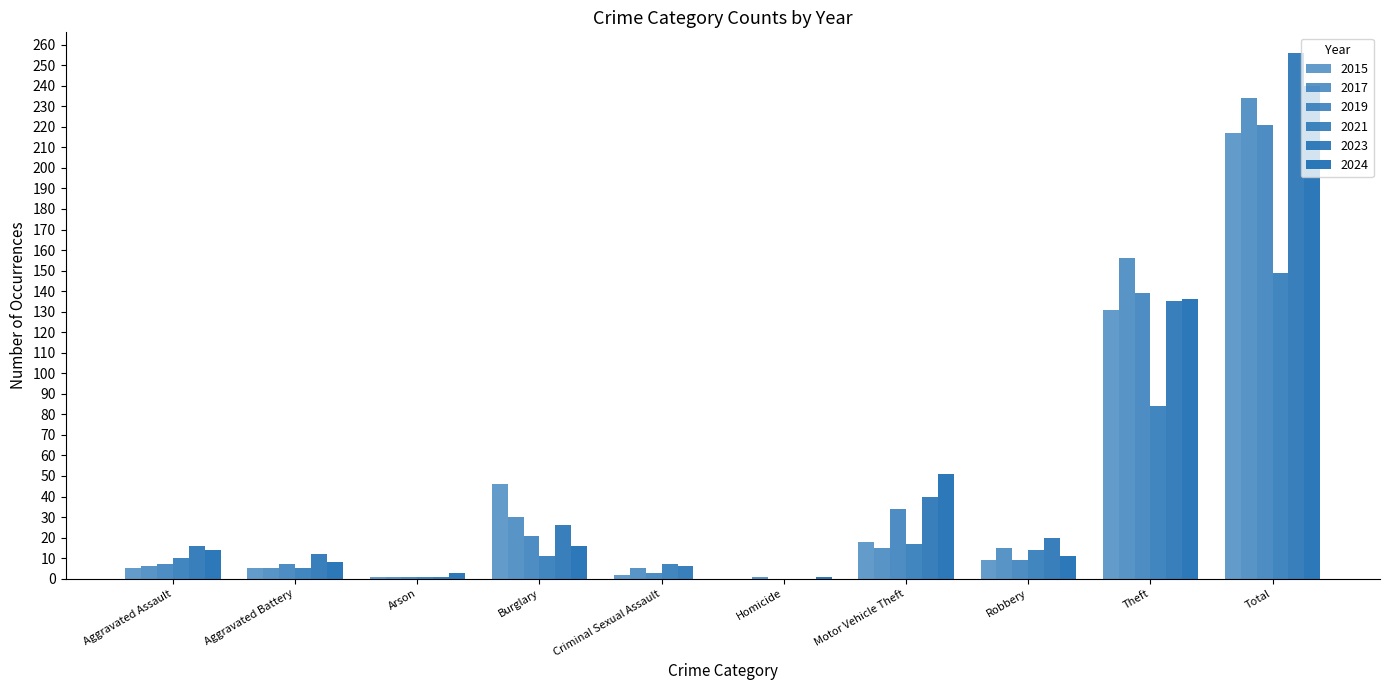

Are the bars grouped side by side (vs. stacked)?

Yes